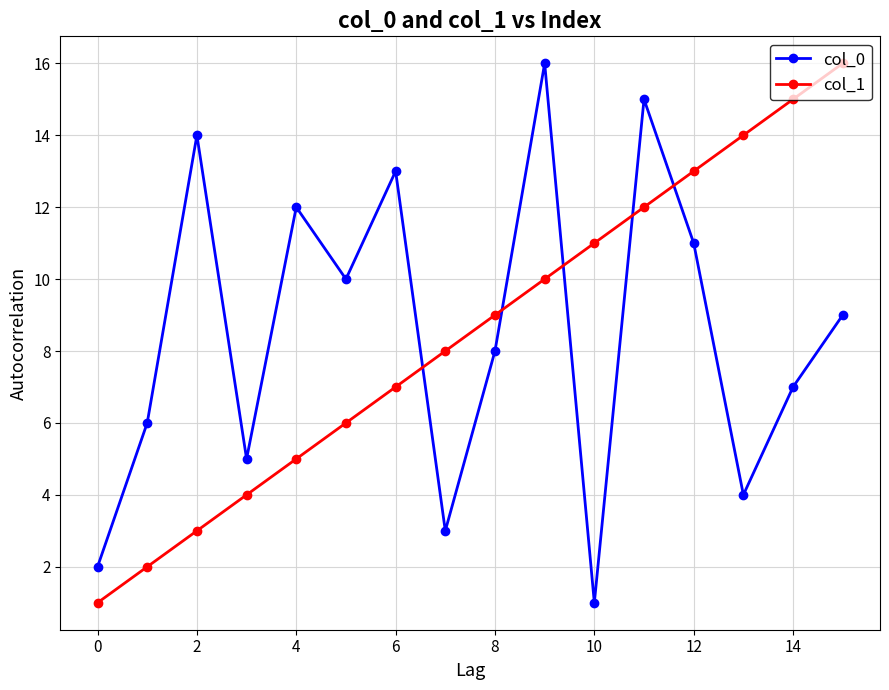

What is the value of the col_1 point at the 2nd from the left?

2